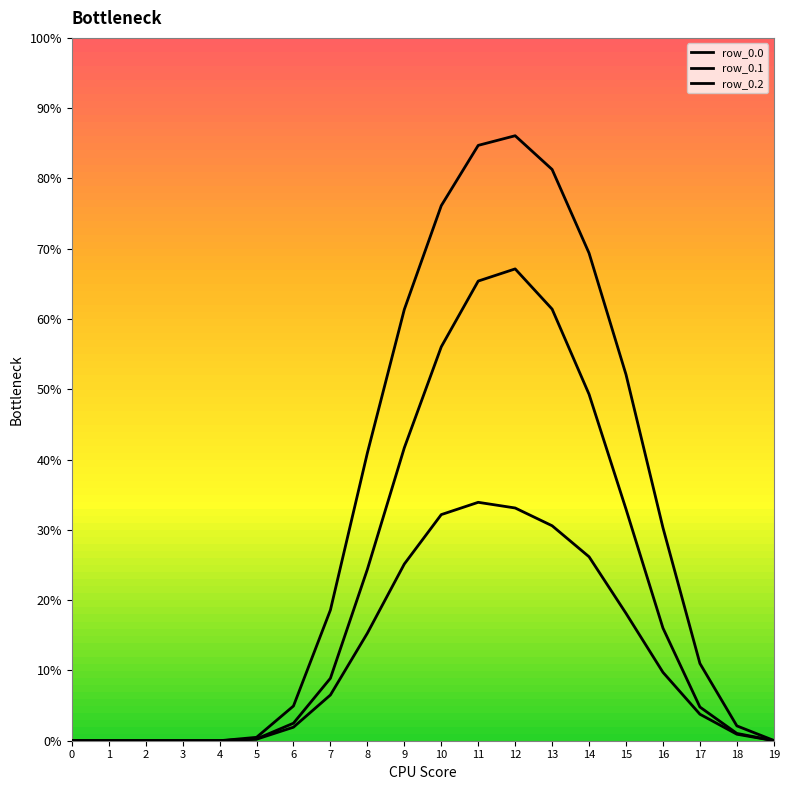

Does the chart display data point markers on the line(s)?

No